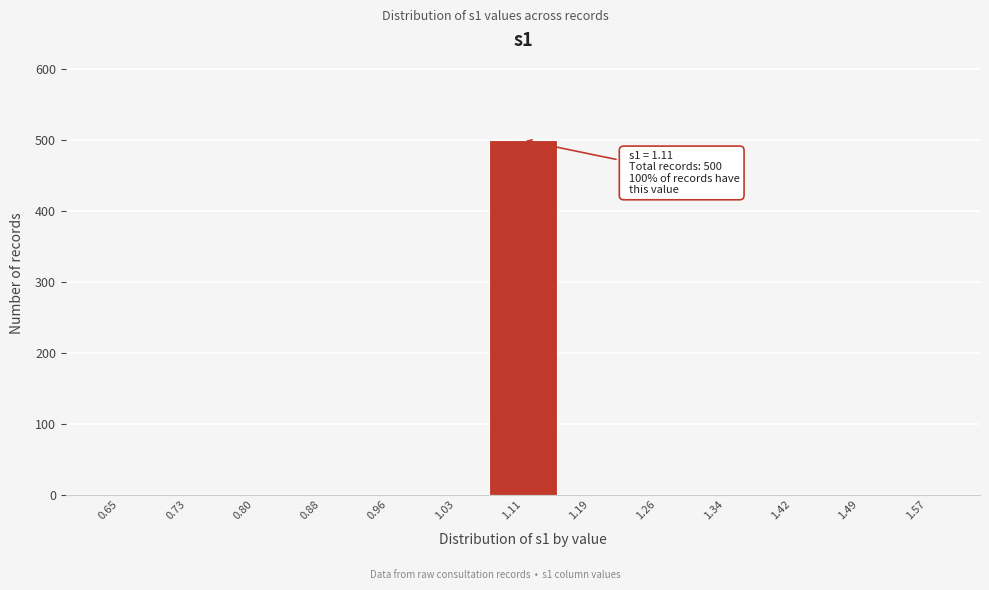

Which range on the x-axis has the tallest bar?

1.07 to 1.15